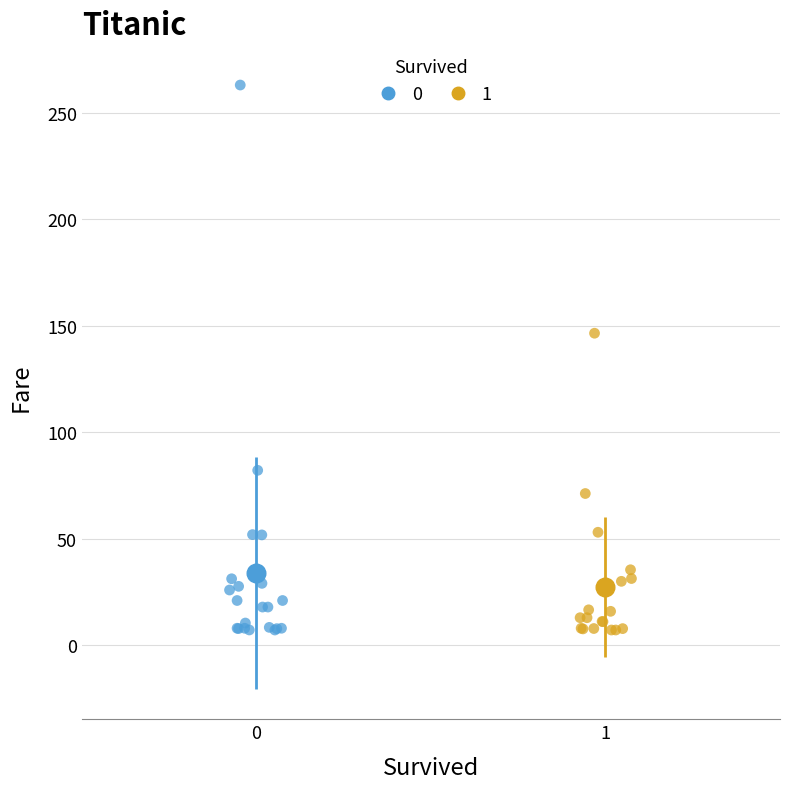

What are all the series names shown in the legend?

0, 1